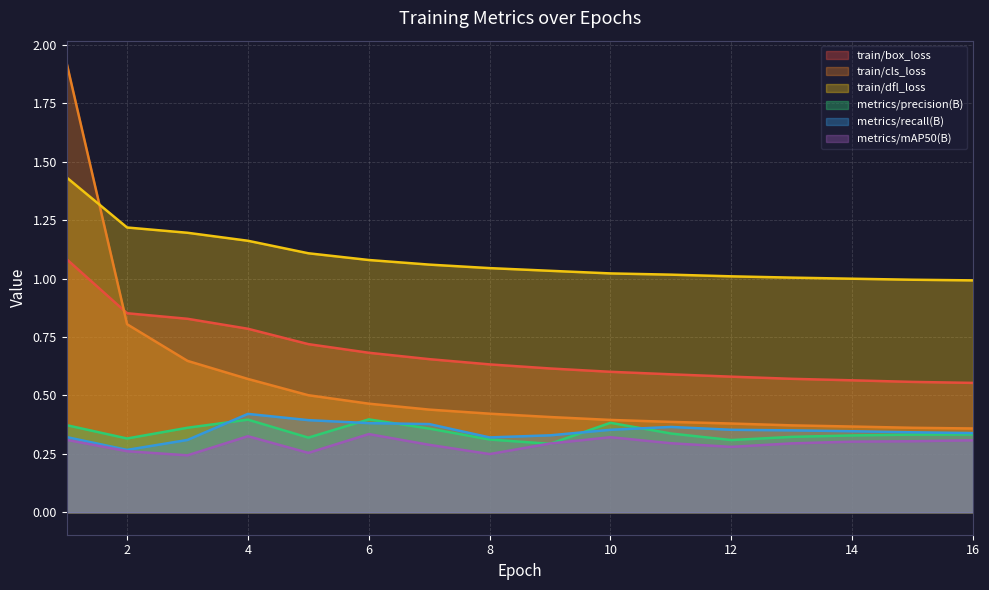

How many lines are shown in the chart?

6